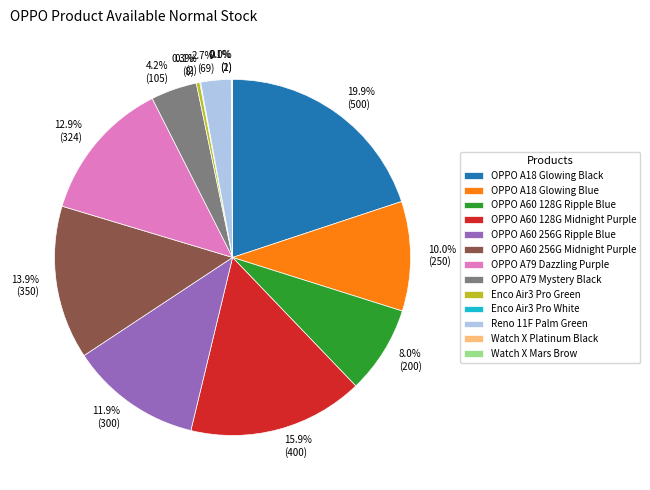

Which category has the biggest portion of the pie?

OPPO A18 Glowing Black